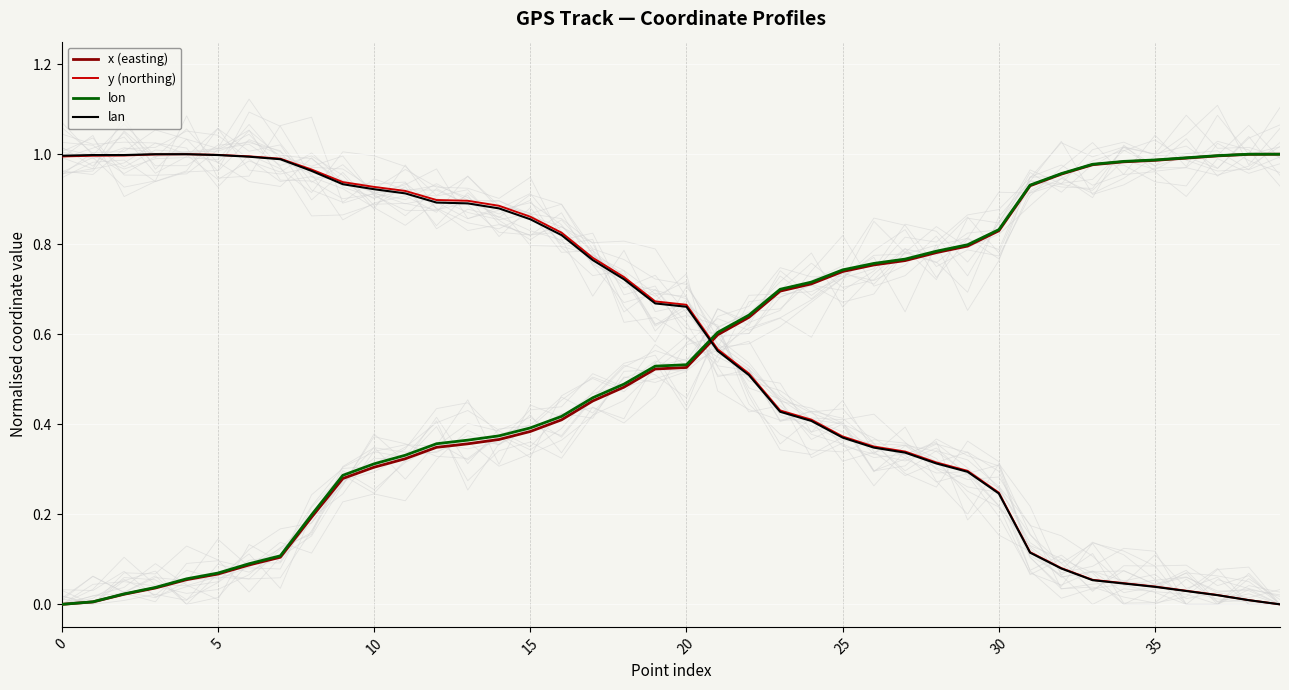

What is the difference between the second highest and minimum values in the y (northing) series?

1.0